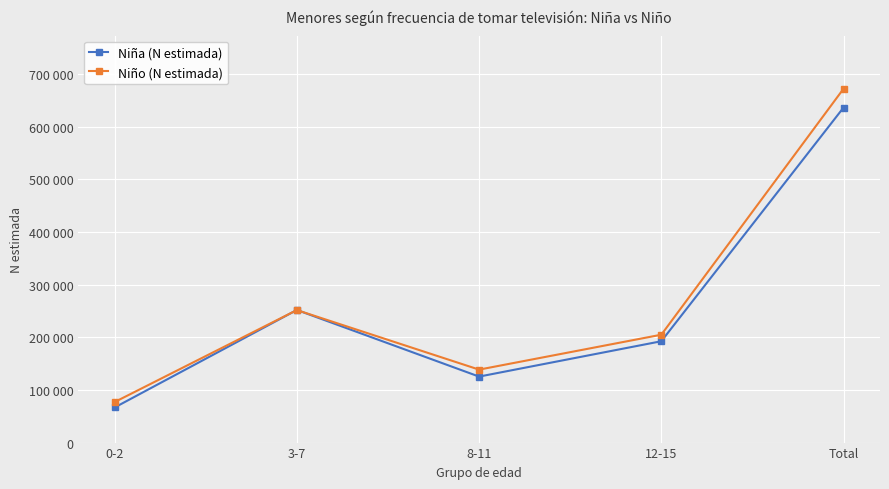

Where is the first local minimum for Niño (N estimada)?

8-11